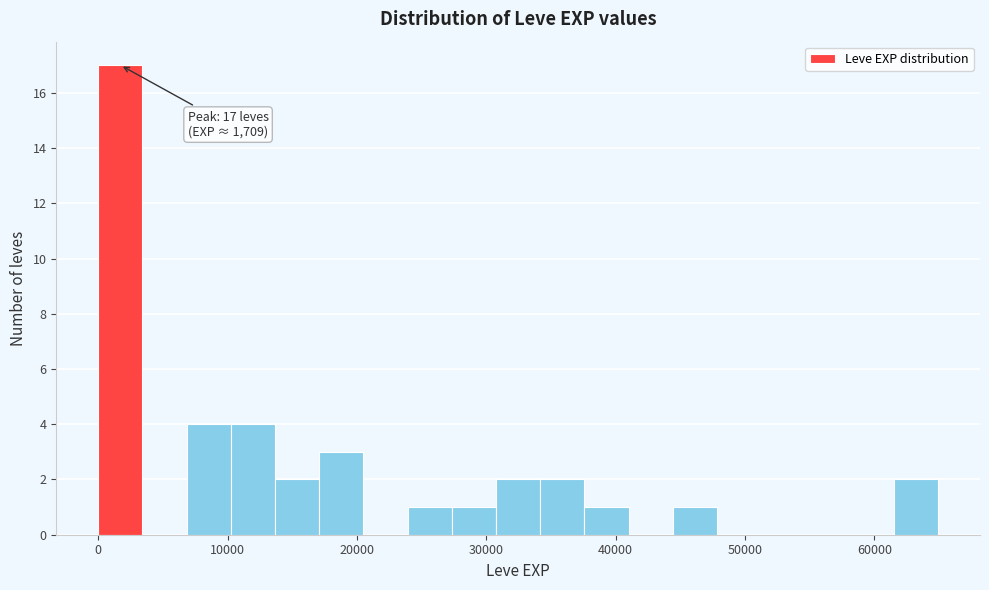

Around what value on the x-axis is the tallest bar? Give the approximate position of its centre, as read against the axis.

2000